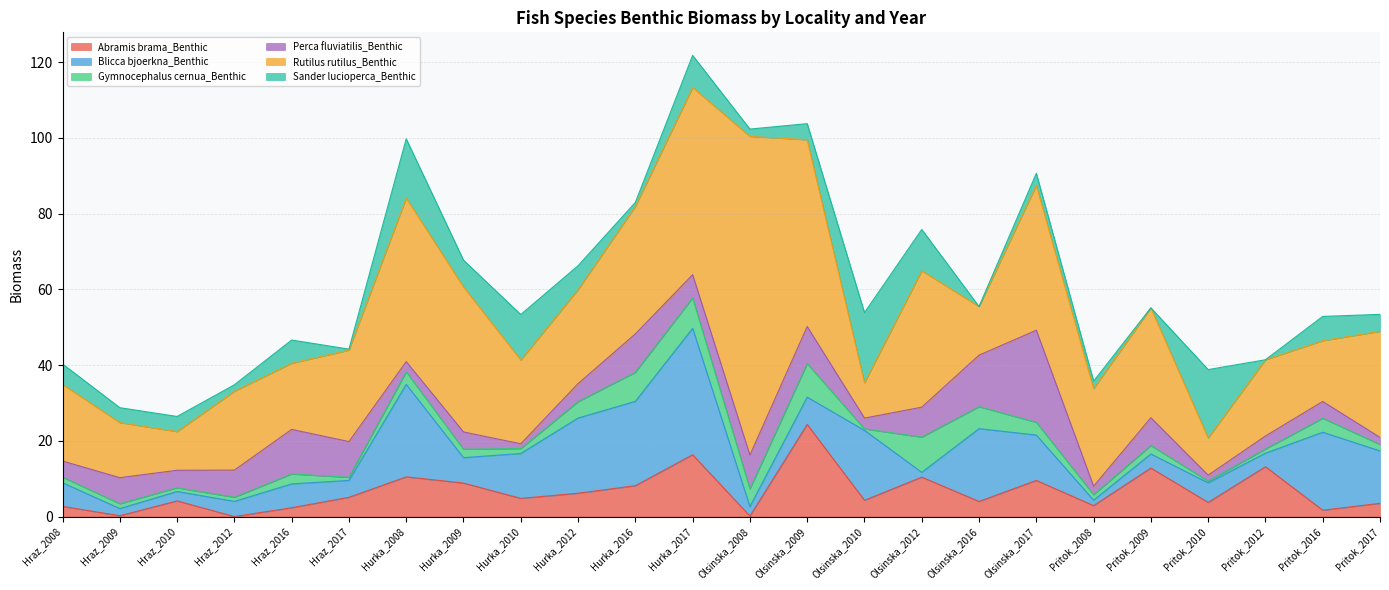

What position from the left is Olsinska_2016?

17